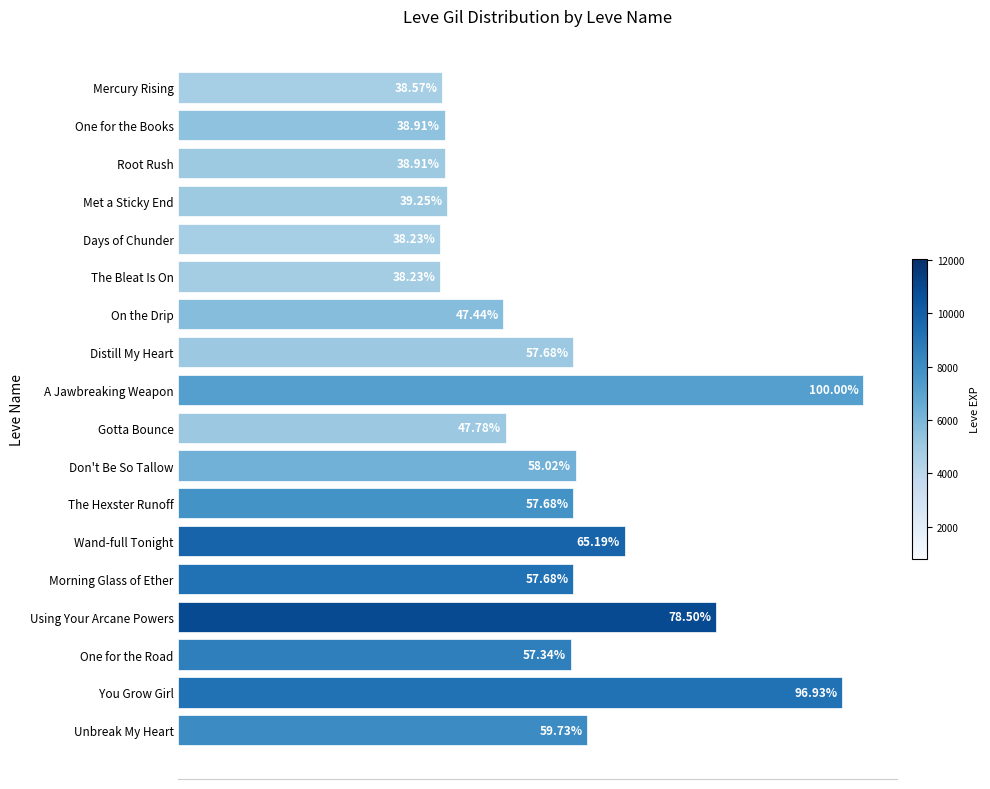

What is the change in value from One for the Books to Distill My Heart?

+55